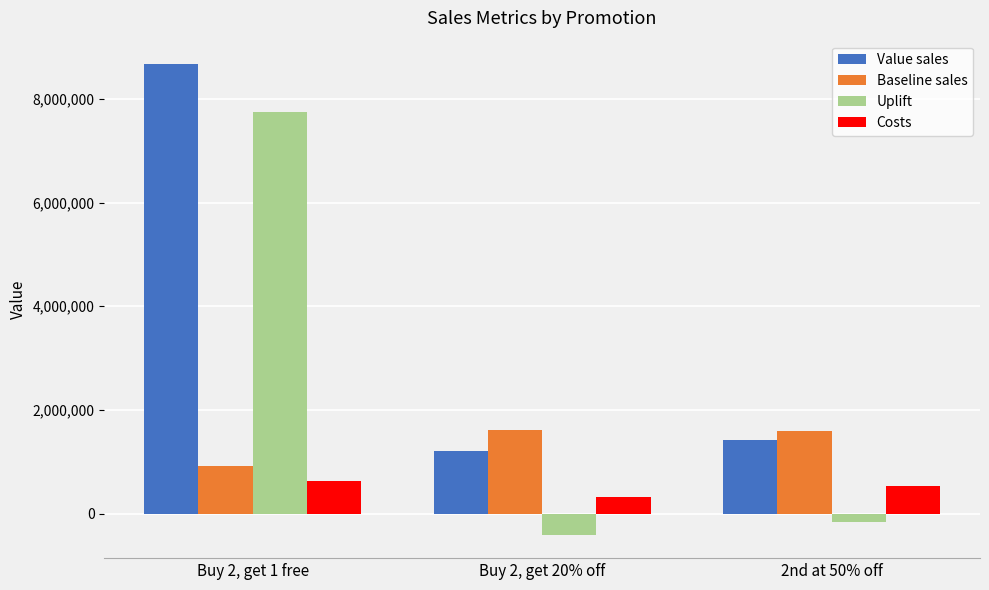

What is the approximate value of Value sales at Buy 2, get 20% off, to the nearest 100?

1198700